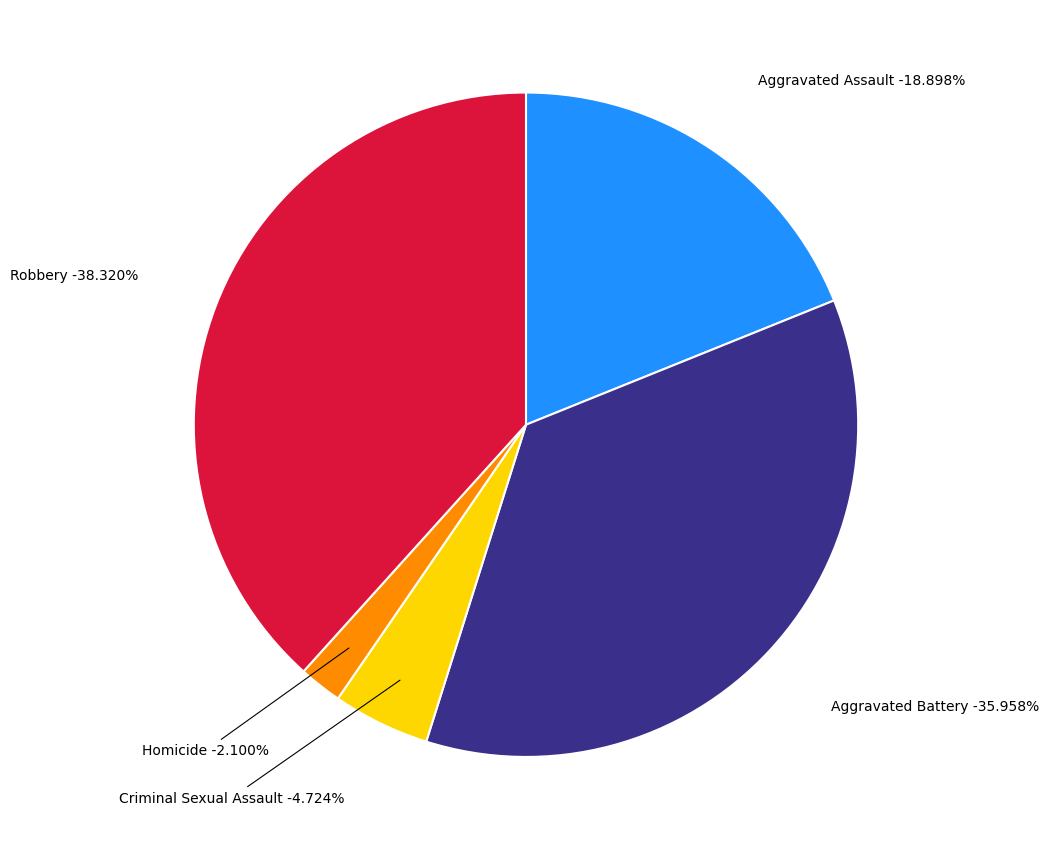

How much of the chart is everything except Aggravated Assault?

81.1%